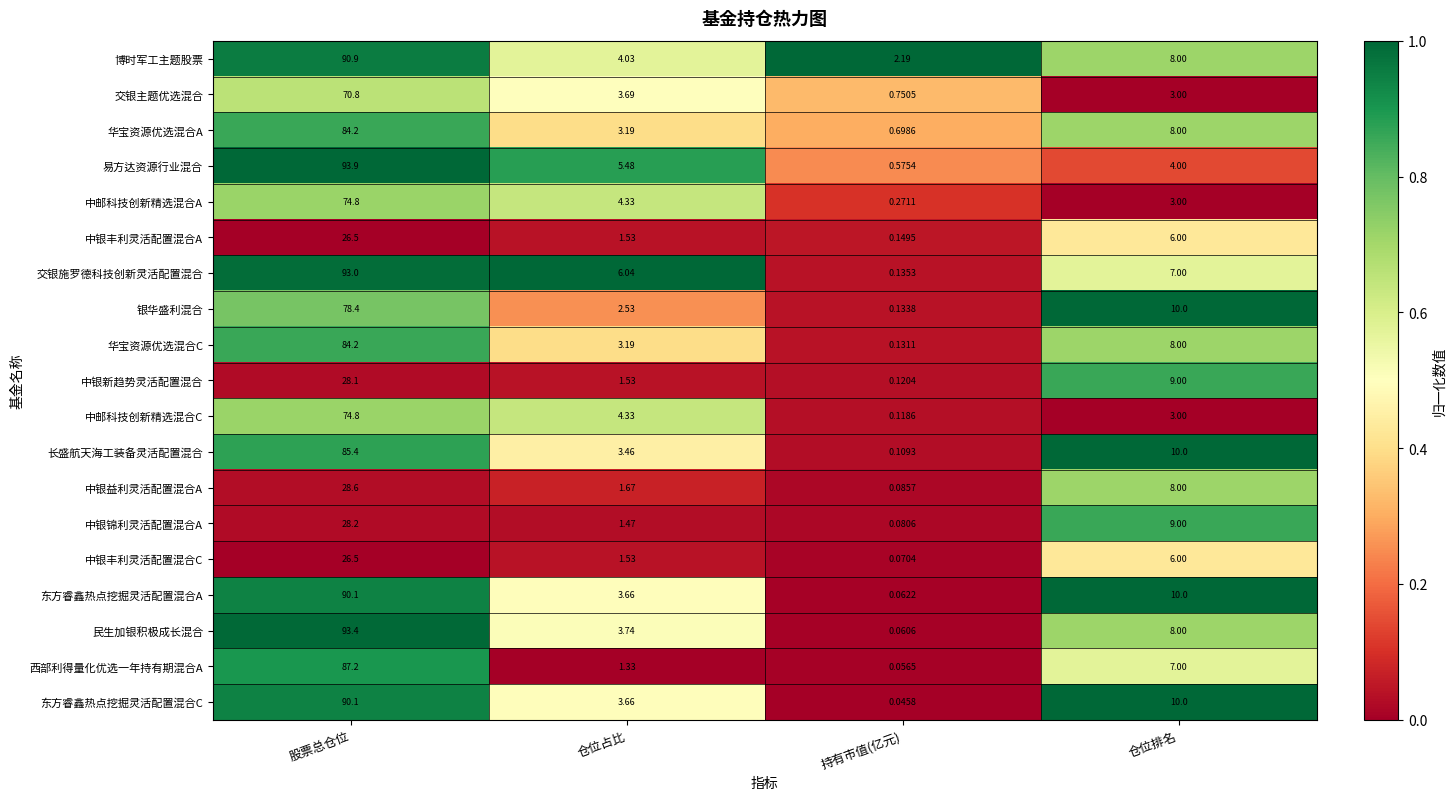

At which category does the chart reach its minimum across all series?

持有市值(亿元)